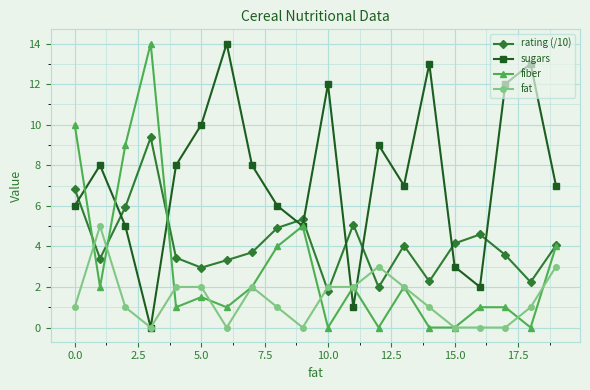

After their last crossing, which series has the higher values: sugars or rating (/10)?

sugars